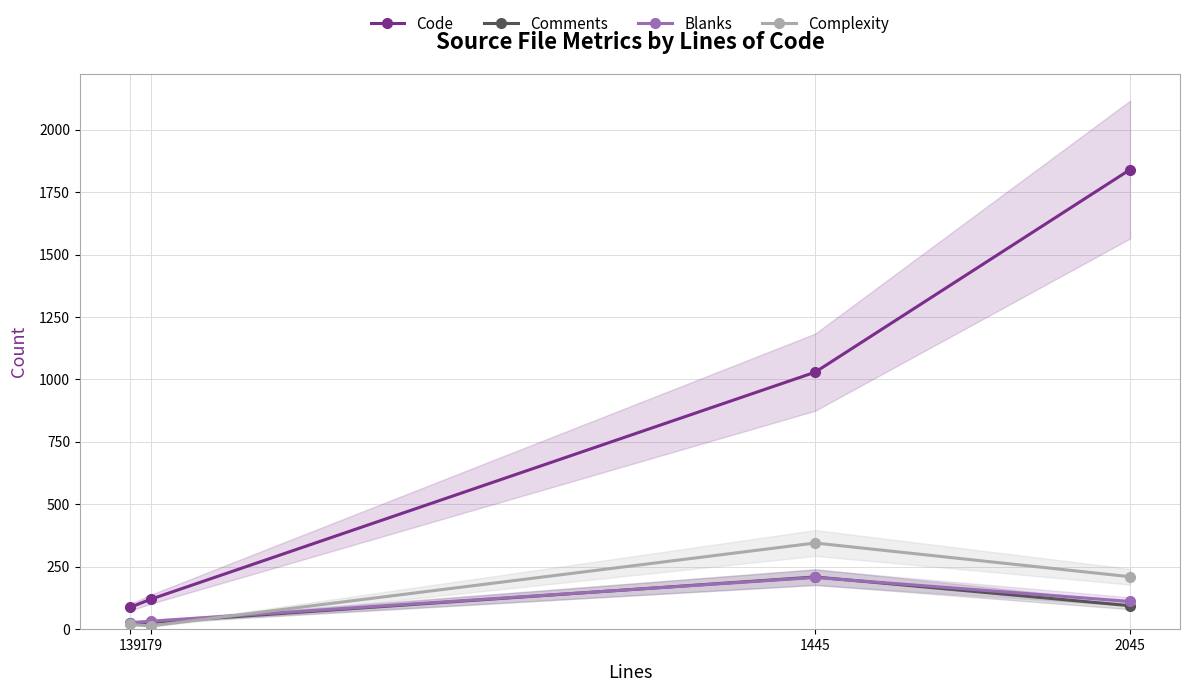

What is the sum of the Comments values at 179 and 139?

53